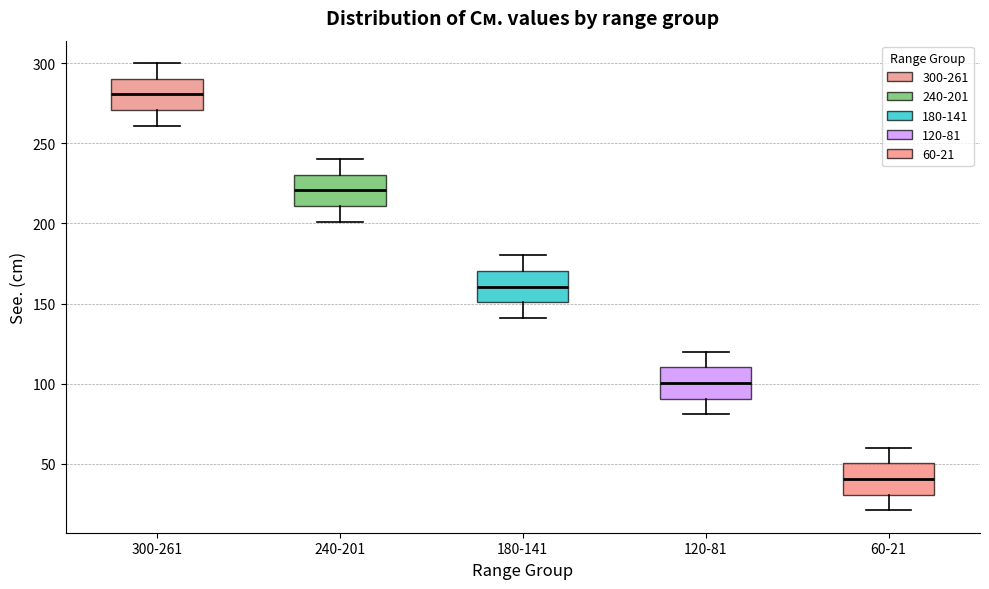

Which box's median line is the lowest?

60-21